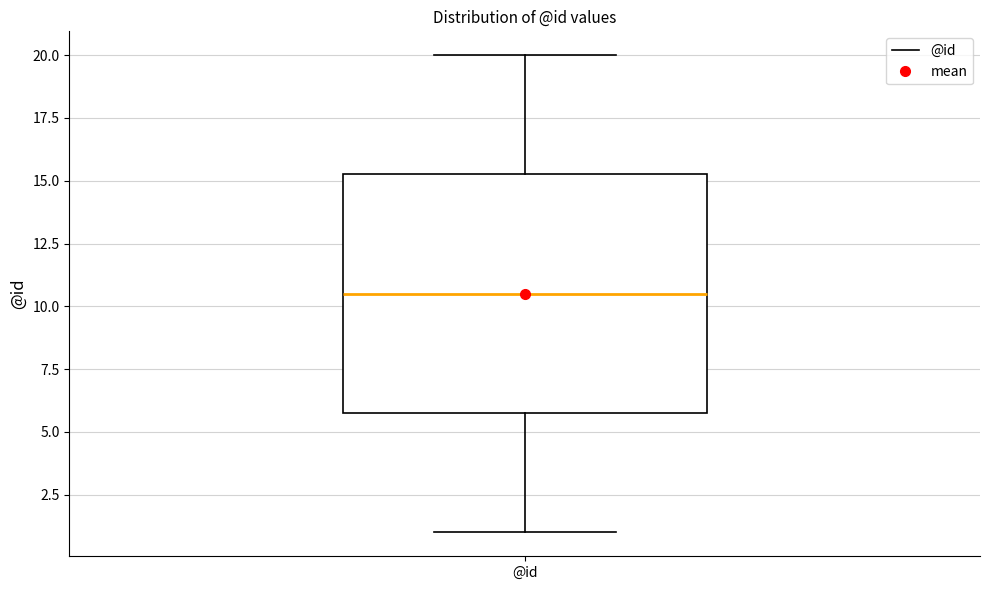

Transcribe this box plot: give where the median line is, the range the box spans, and where the two whiskers end, as read against the y-axis. The values are not printed on the chart, so give them approximately, as read against the axis.

median 10.5, box 6.0 to 15.5, whiskers 1.0 to 20.0